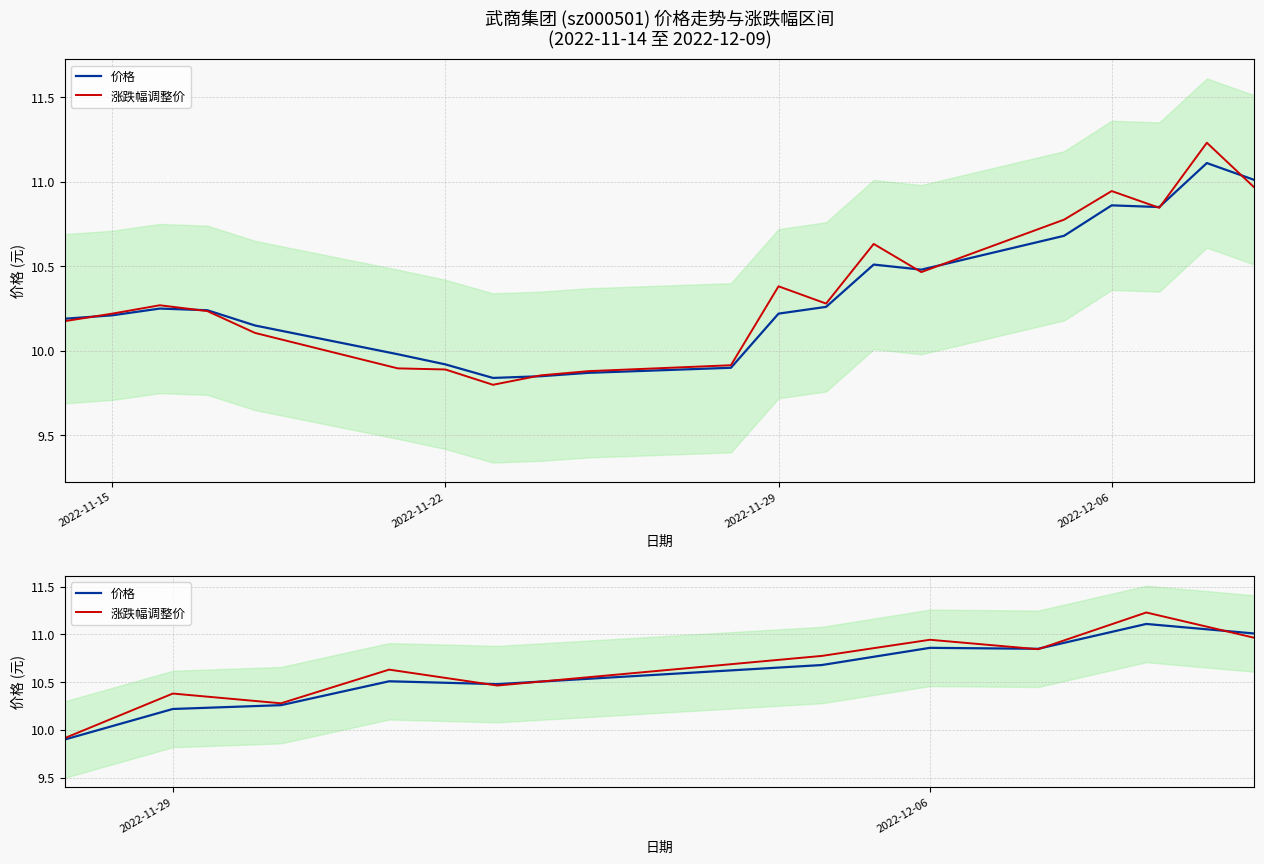

What is the greatest value displayed?

11.2